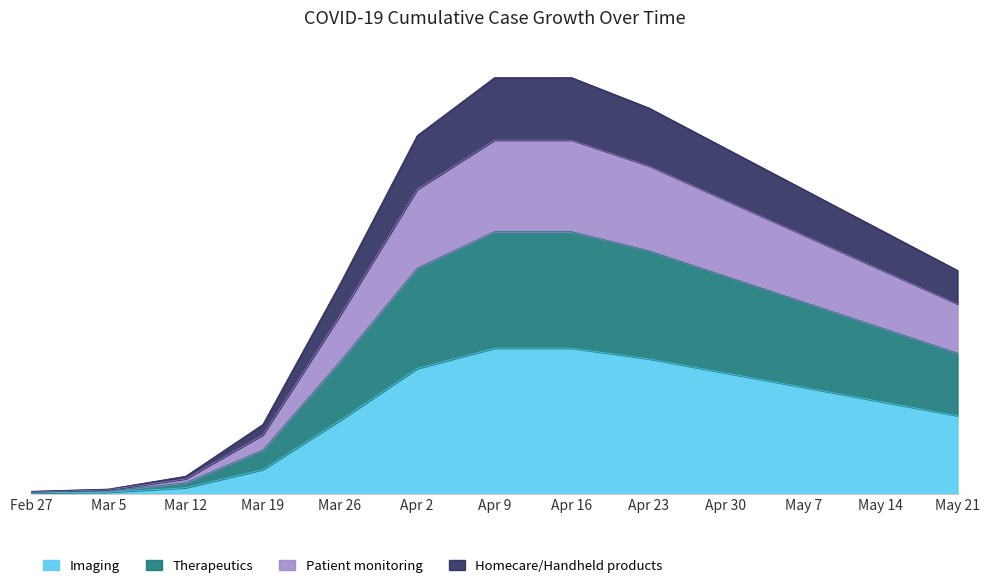

At which label does the data first exceed 454?

Apr 2